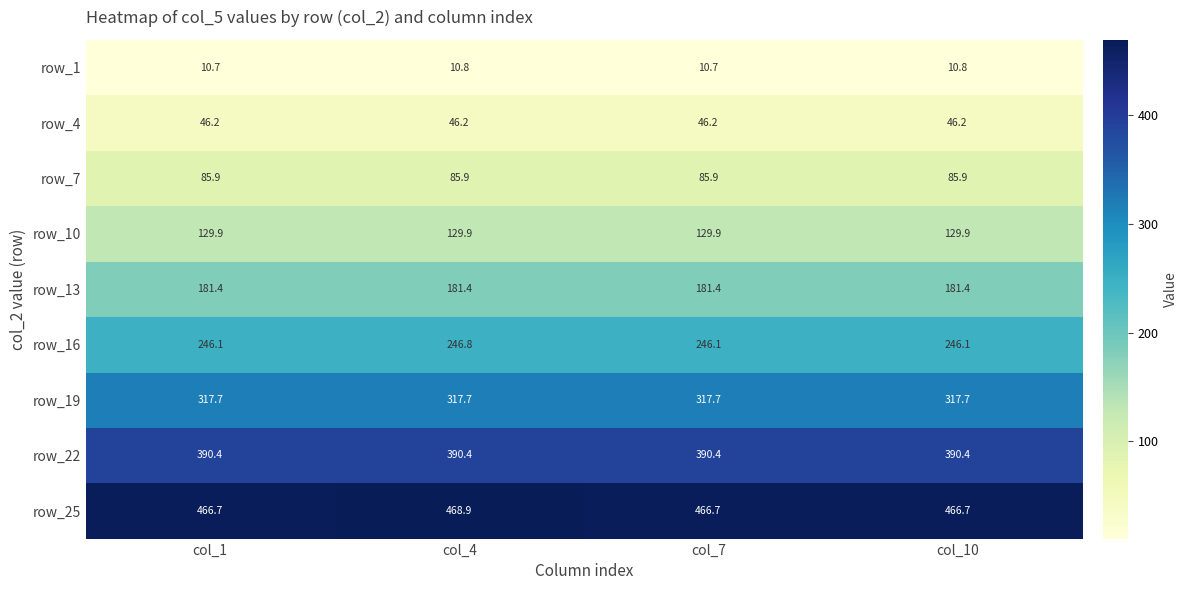

At which category is the sum across all series the highest?

col_4